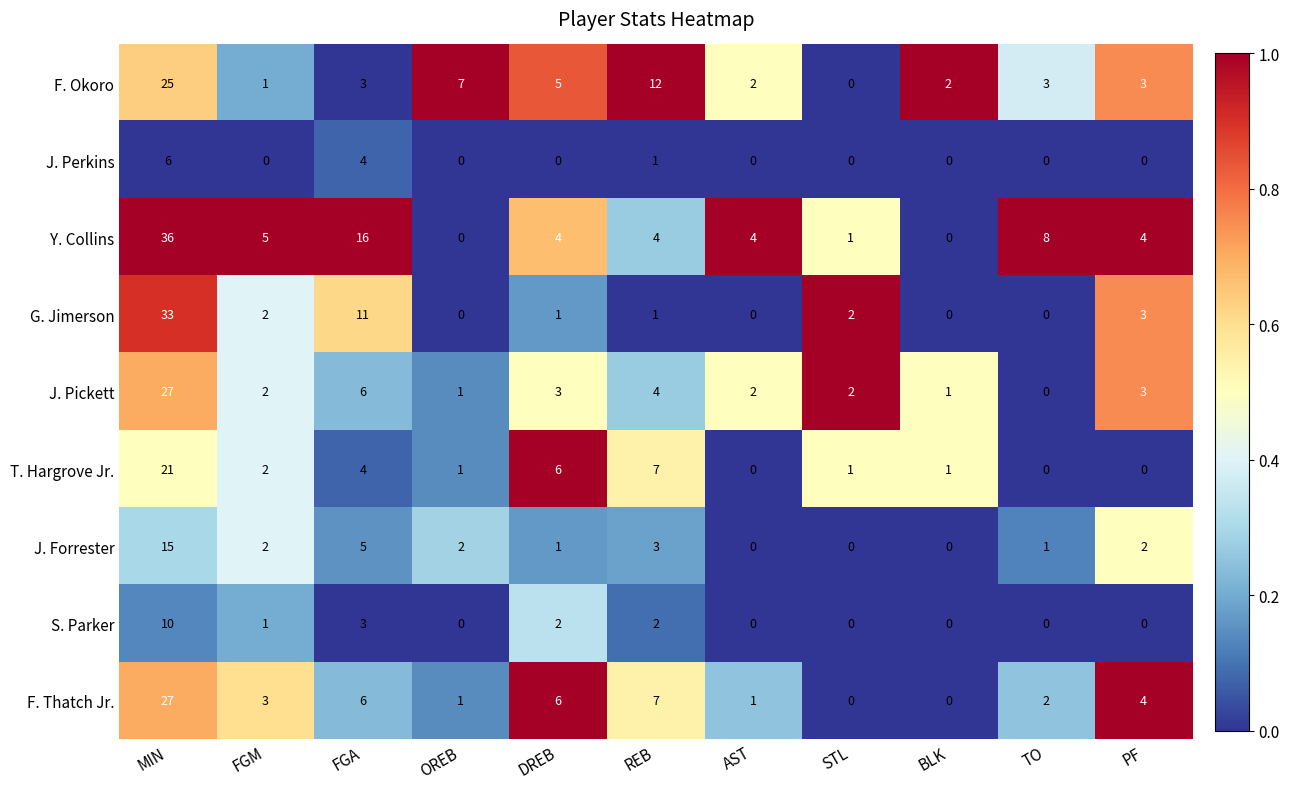

What is the highest value of the Y. Collins series?

36